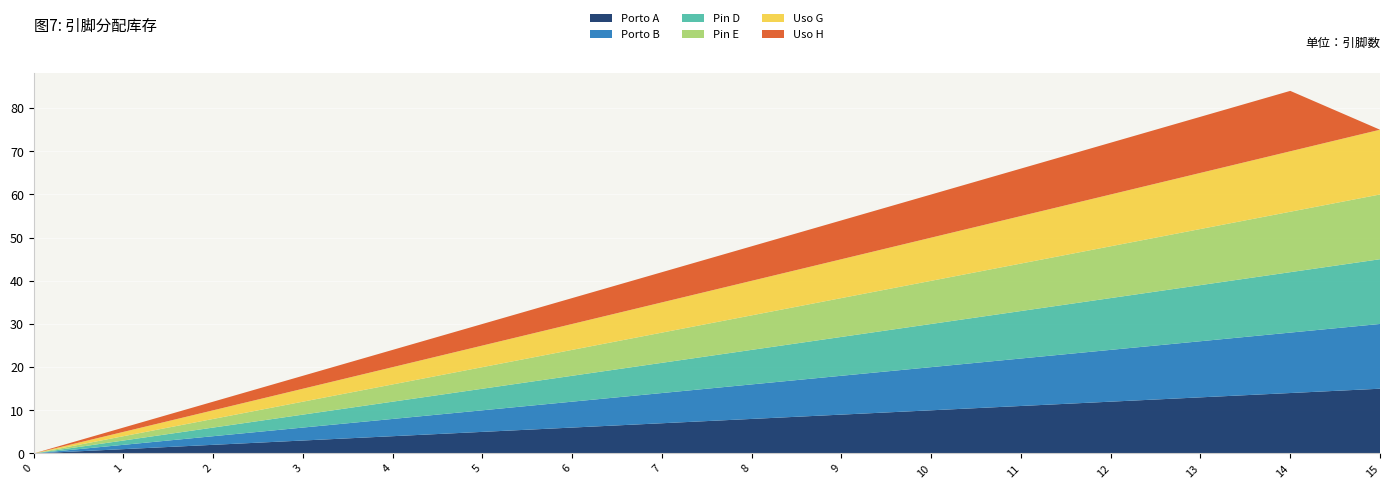

Reading left to right, what are all the values shown in this chart?

Porto A: 0	1	2	3	4	5	6	7	8	9	10	11	12	13	14	15
Porto B: 0	1	2	3	4	5	6	7	8	9	10	11	12	13	14	15
Pin D: 0	1	2	3	4	5	6	7	8	9	10	11	12	13	14	15
Pin E: 0	1	2	3	4	5	6	7	8	9	10	11	12	13	14	15
Uso G: 0	1	2	3	4	5	6	7	8	9	10	11	12	13	14	15
Uso H: 0	1	2	3	4	5	6	7	8	9	10	11	12	13	14	0